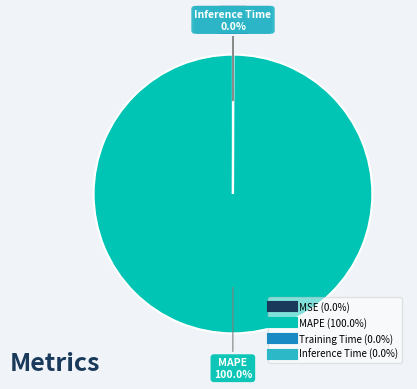

Is MAPE the majority of the pie?

Yes